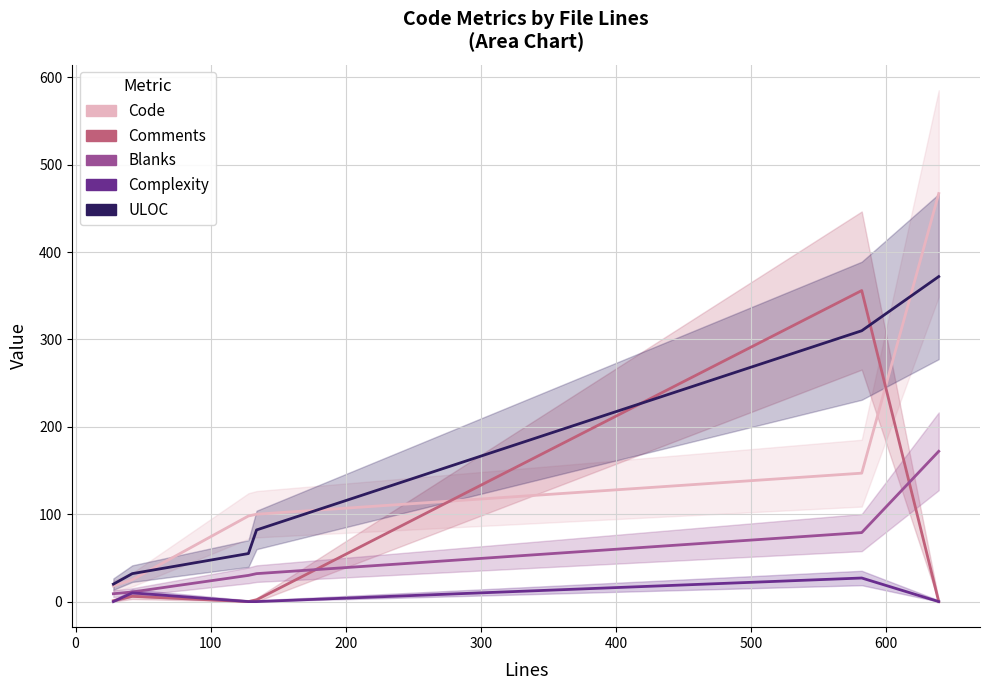

Reading right to left, transcribe all the data shown in this chart.

Code: 467	147	100	98	25	18
Comments: 0	356	2	0	6	1
Blanks: 172	79	32	30	11	9
Complexity: 0	27	0	0	10	0
ULOC: 372	310	82	55	32	20